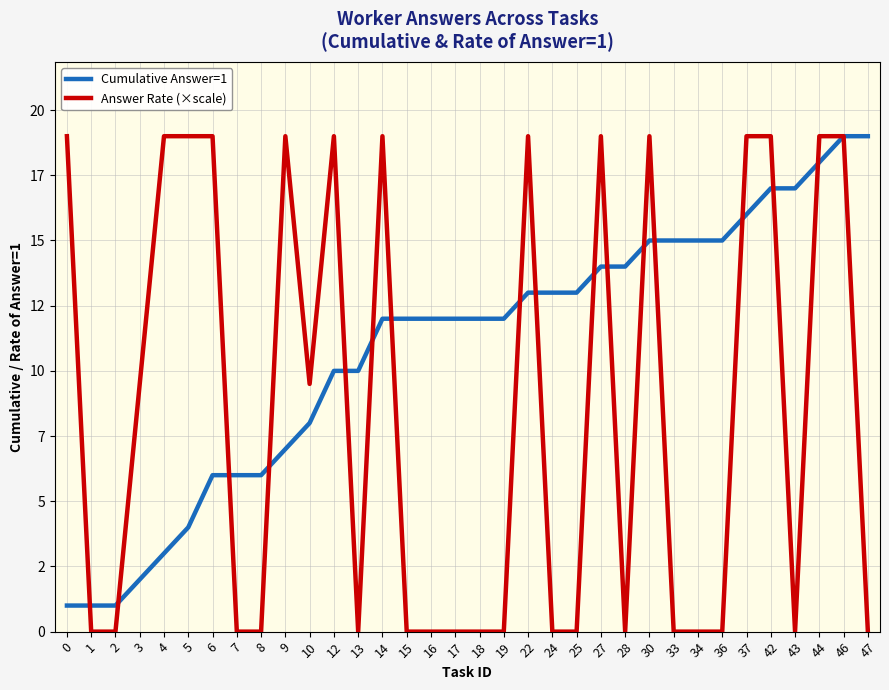

Does the chart display data point markers on the line(s)?

No